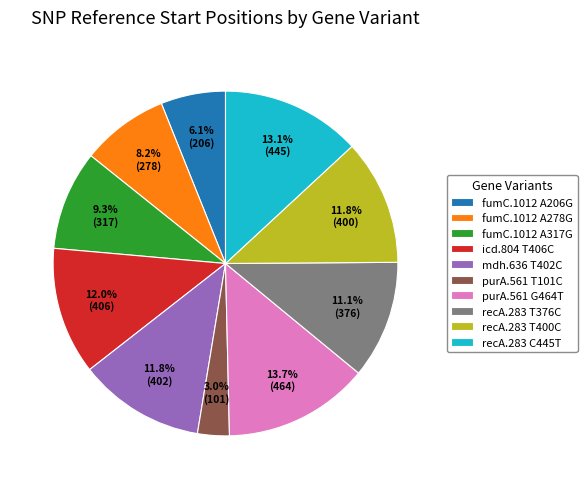

Do fumC.1012 A206G and recA.283 T400C together represent more than half of the pie?

No